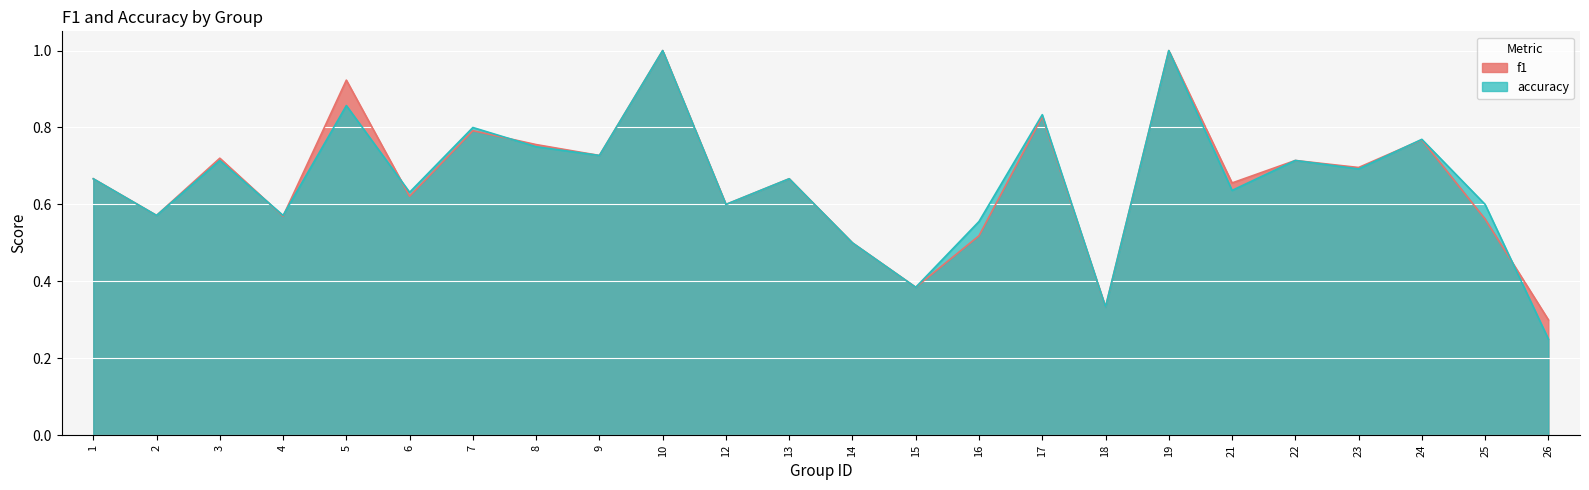

Reading left to right, transcribe all the data shown in this chart.

f1: 1=0.7	2=0.6	3=0.7	4=0.6	5=0.9	6=0.6	7=0.8	8=0.8	9=0.7	10=1.0	12=0.6	13=0.7	14=0.5	15=0.4	16=0.5	17=0.8	18=0.3	19=1.0	21=0.7	22=0.7	23=0.7	24=0.8	25=0.6	26=0.3
accuracy: 1=0.7	2=0.6	3=0.7	4=0.6	5=0.9	6=0.6	7=0.8	8=0.8	9=0.7	10=1.0	12=0.6	13=0.7	14=0.5	15=0.4	16=0.6	17=0.8	18=0.3	19=1.0	21=0.6	22=0.7	23=0.7	24=0.8	25=0.6	26=0.2